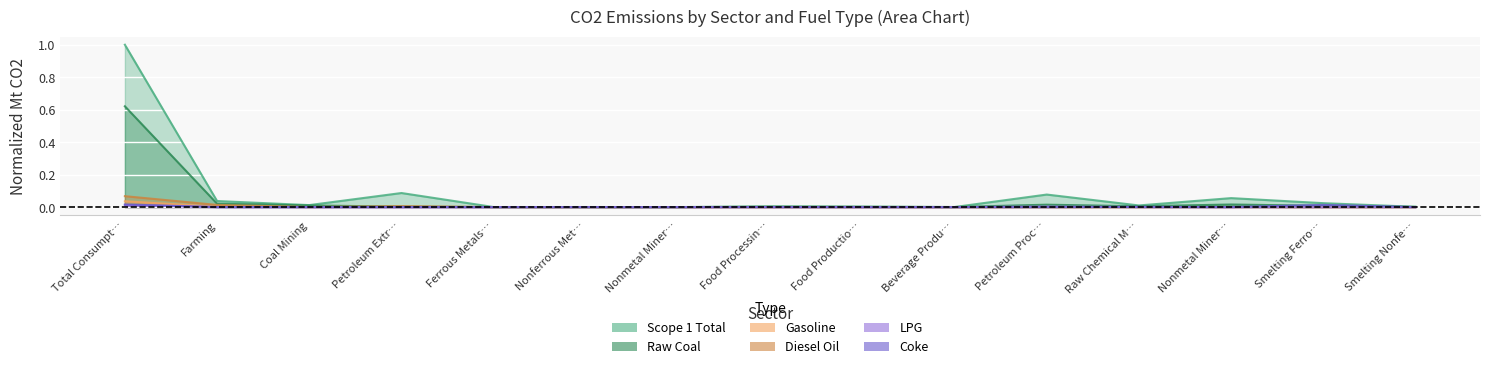

The value of Scope 1 Total at Coal Mining is 0.0. True or false?

True